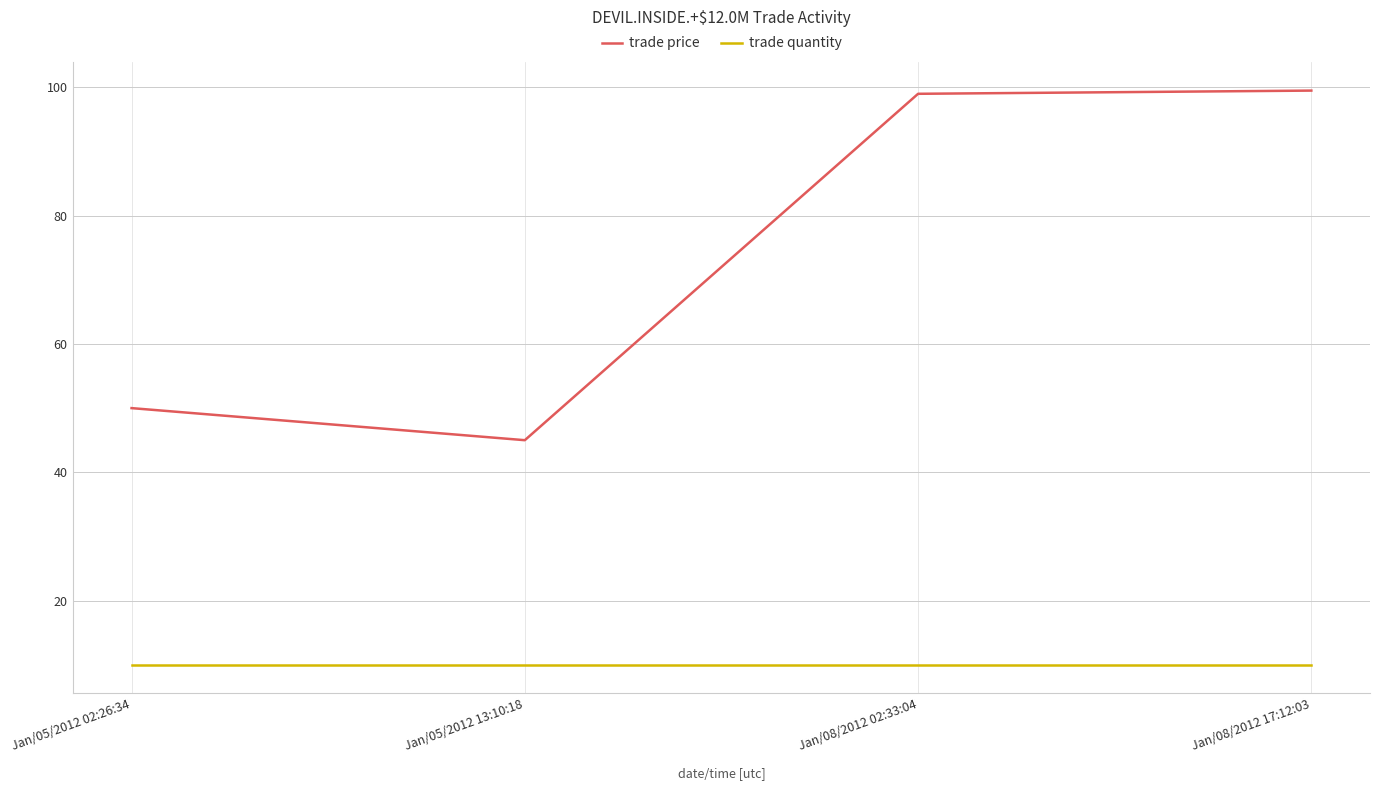

What is the difference between the highest and lowest values at Jan/05/2012 02:26:34?

40.0